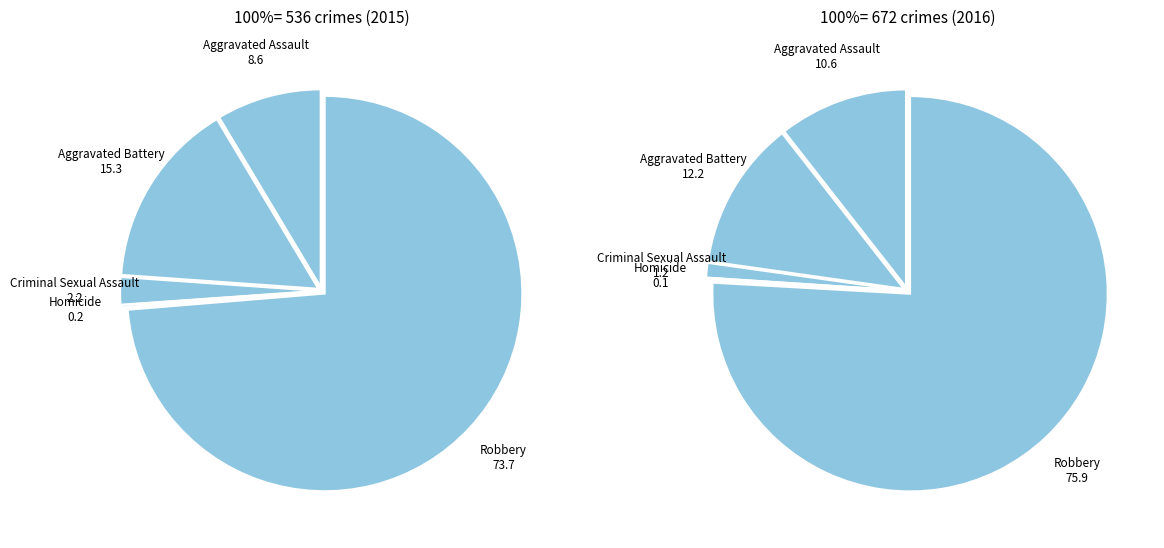

To the nearest percent, what is the combined percentage of Criminal Sexual Assault and Homicide?

2%